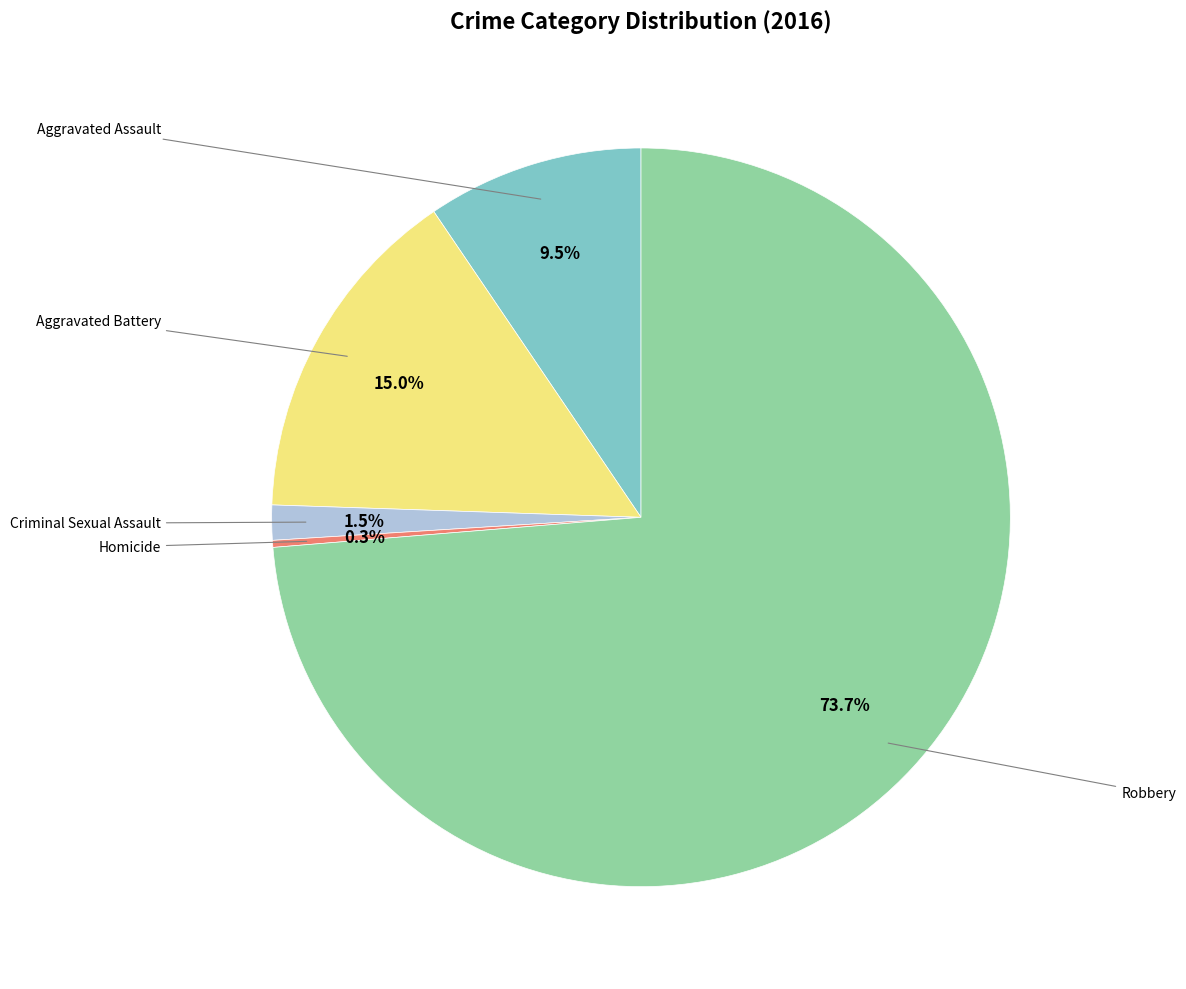

Does any single category account for the majority?

Yes